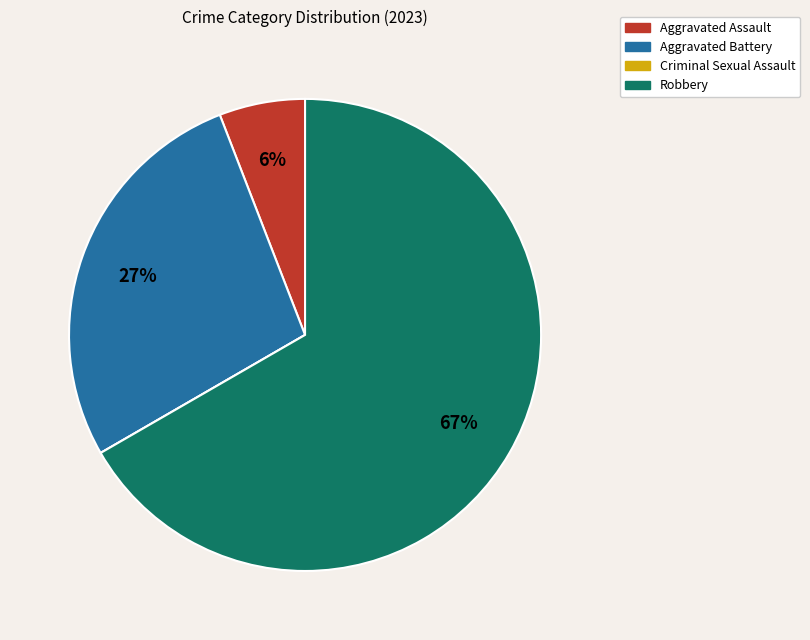

What is the largest slice in the pie chart?

Robbery